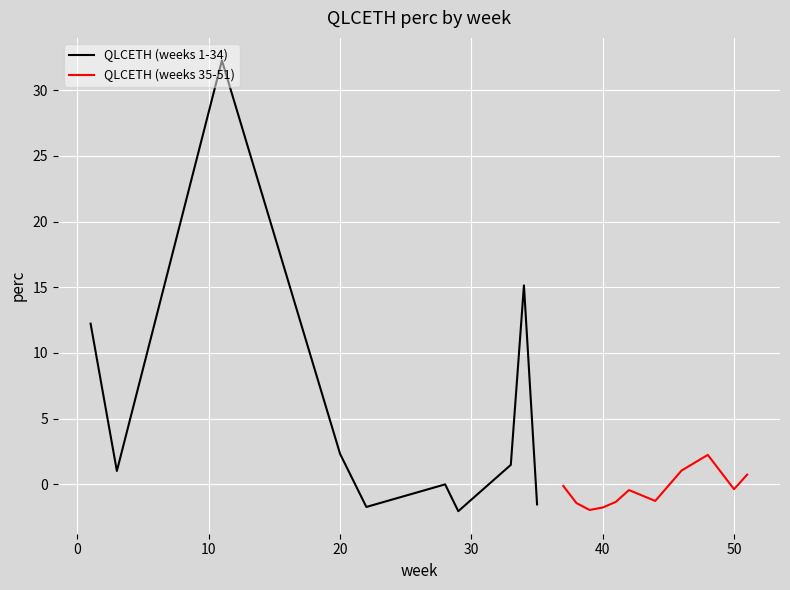

What is the value of the 23rd point from the left?

1.0